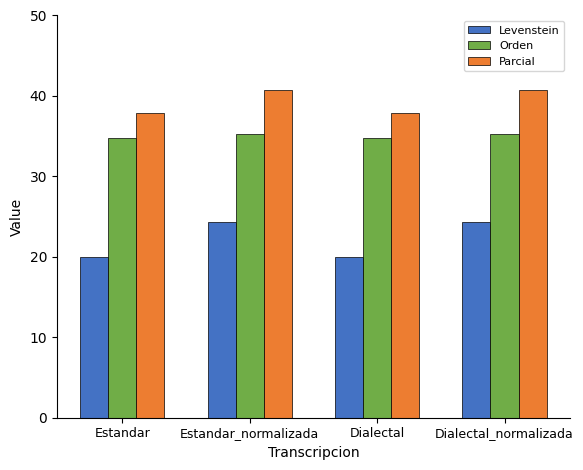

Is it true that Orden equals 34.8 at Dialectal?

True